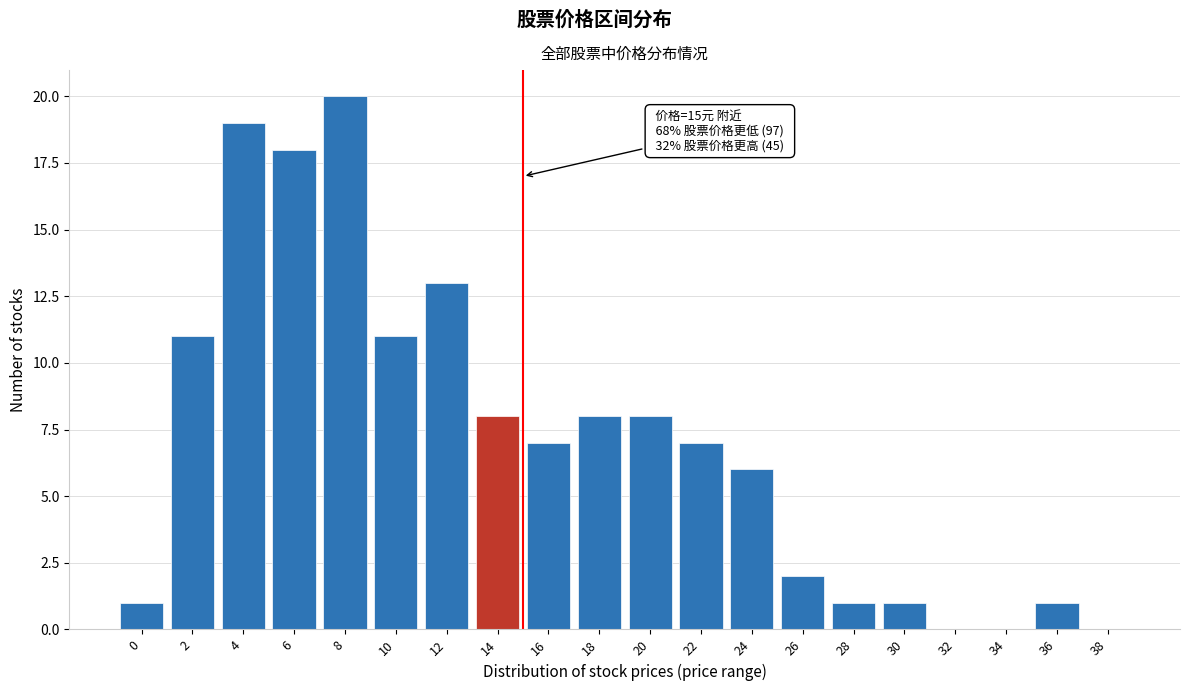

Reading right to left, transcribe all the data shown in this chart.

38=0	36=1	34=0	32=0	30=1	28=1	26=2	24=6	22=7	20=8	18=8	16=7	14=8	12=13	10=11	8=20	6=18	4=19	2=11	0=1